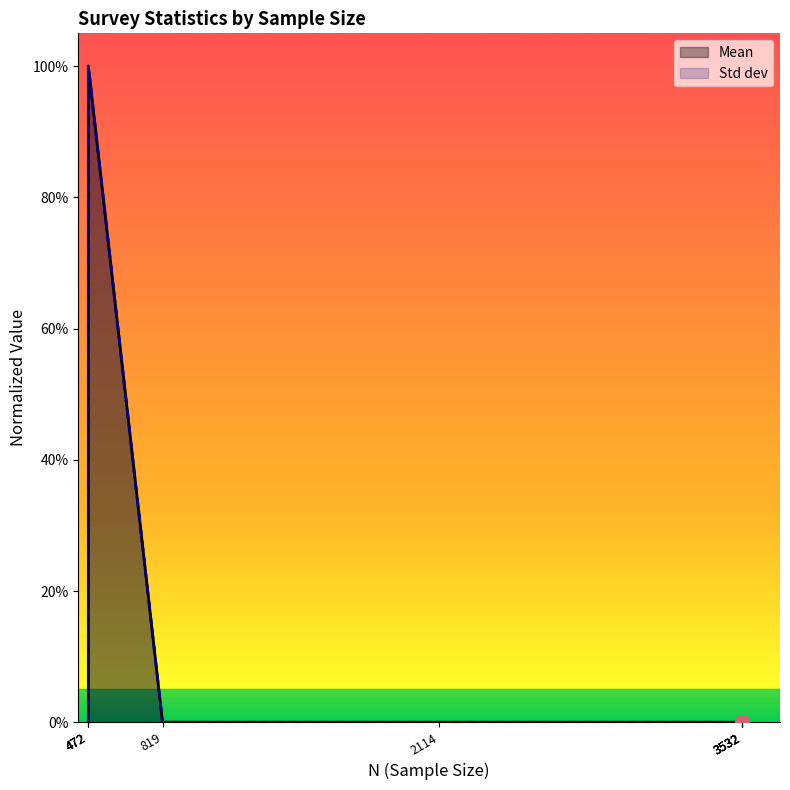

After their last crossing, which series has the higher values: Std dev or Mean?

Std dev